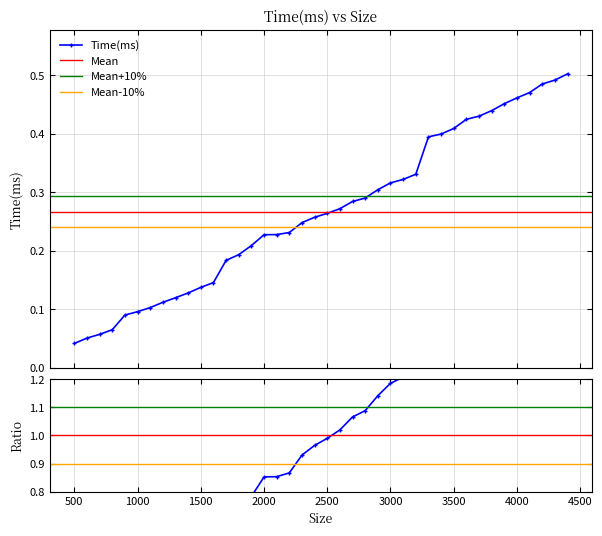

Reading left to right, transcribe all the data shown in this chart.

500=0.0	600=0.1	700=0.1	800=0.1	900=0.1	1000=0.1	1100=0.1	1200=0.1	1300=0.1	1400=0.1	1500=0.1	1600=0.1	1700=0.2	1800=0.2	1900=0.2	2000=0.2	2100=0.2	2200=0.2	2300=0.2	2400=0.3	2500=0.3	2600=0.3	2700=0.3	2800=0.3	2900=0.3	3000=0.3	3100=0.3	3200=0.3	3300=0.4	3400=0.4	3500=0.4	3600=0.4	3700=0.4	3800=0.4	3900=0.5	4000=0.5	4100=0.5	4200=0.5	4300=0.5	4400=0.5